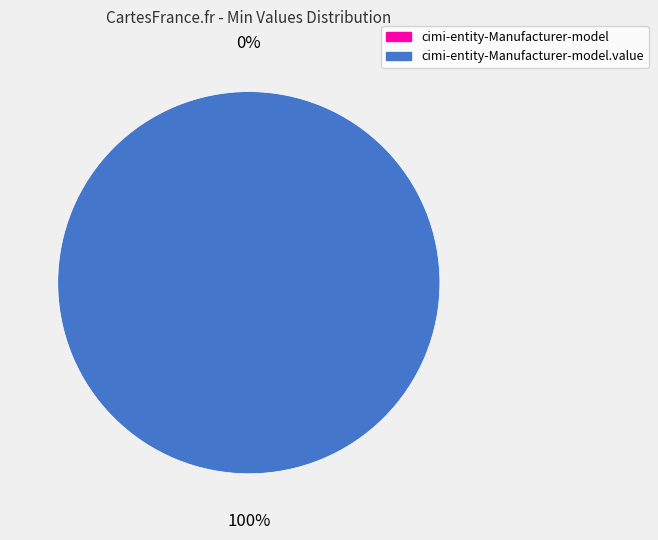

To the nearest percent, what is the difference between the largest and smallest slice percentages?

100%